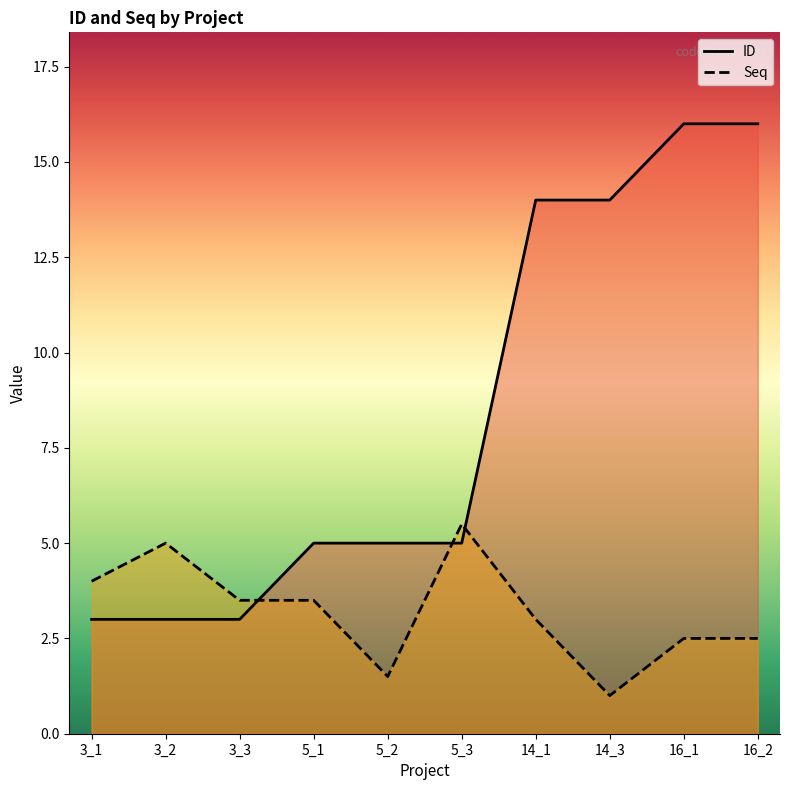

What is the value of the Seq point at the 7th from the left?

3.0